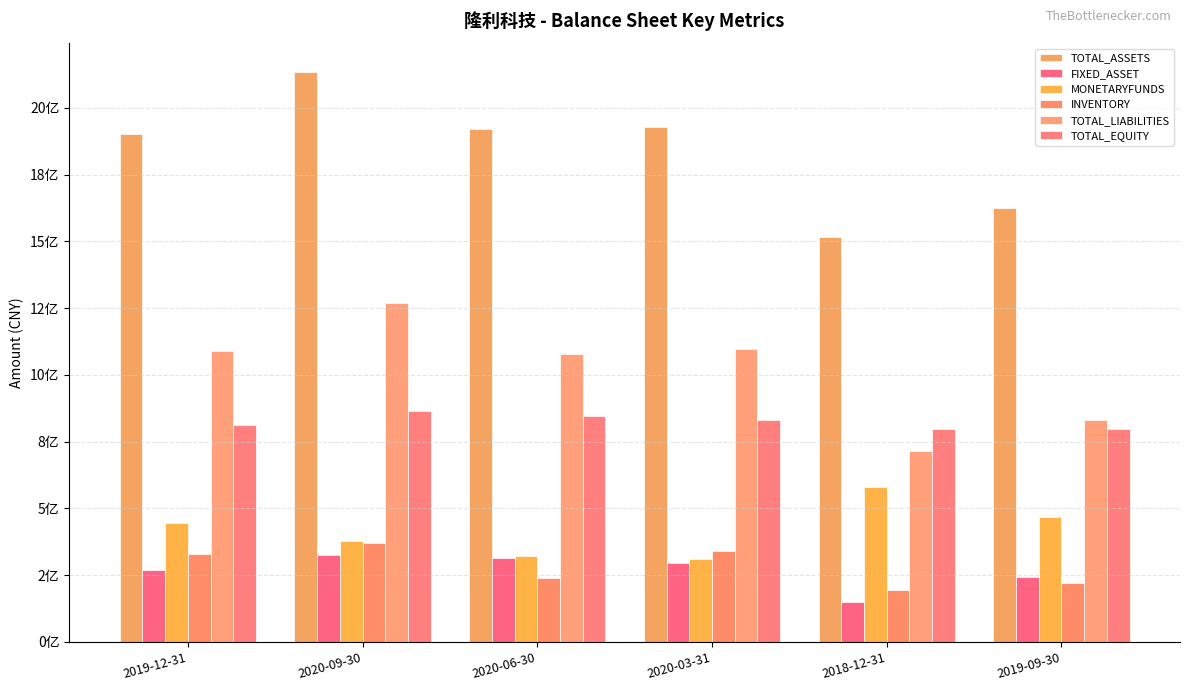

What is the label of the 3rd bar from the right?

2020-03-31